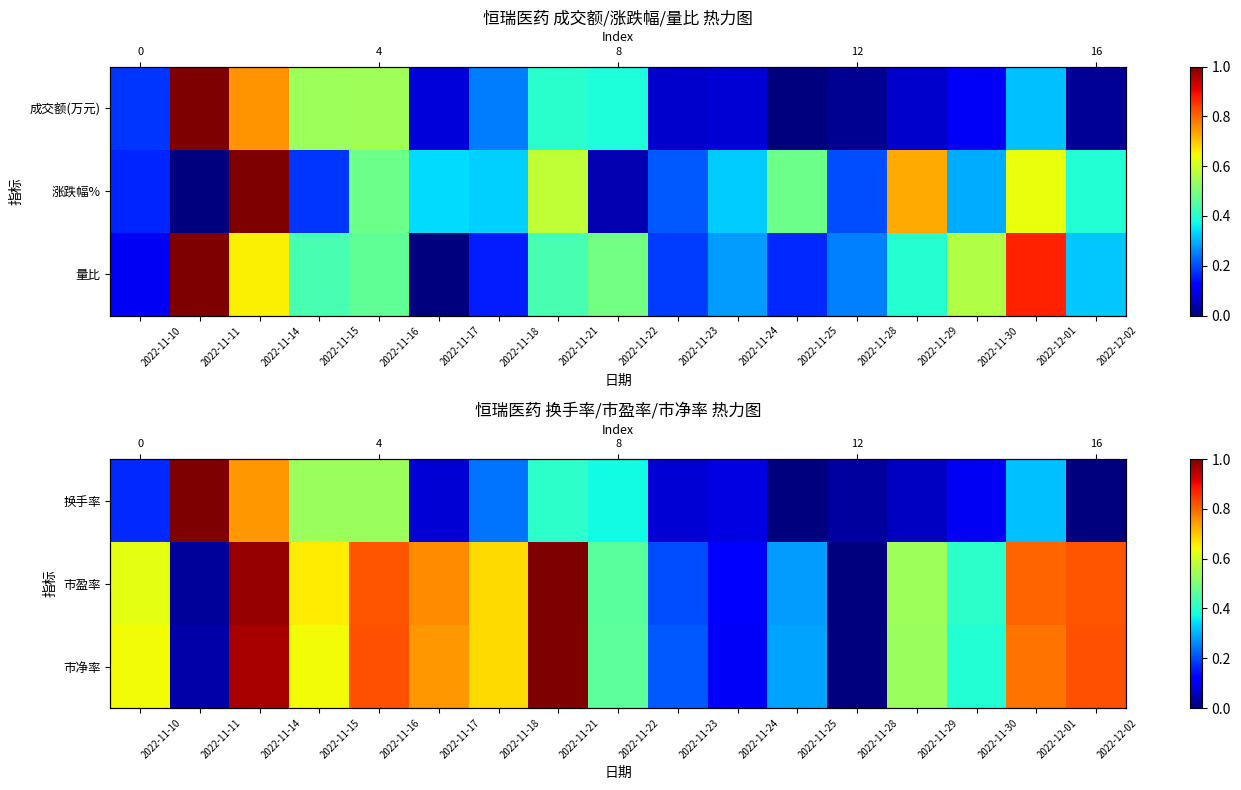

Is it true that 市盈率 equals 0.4 at 2022-11-30?

True